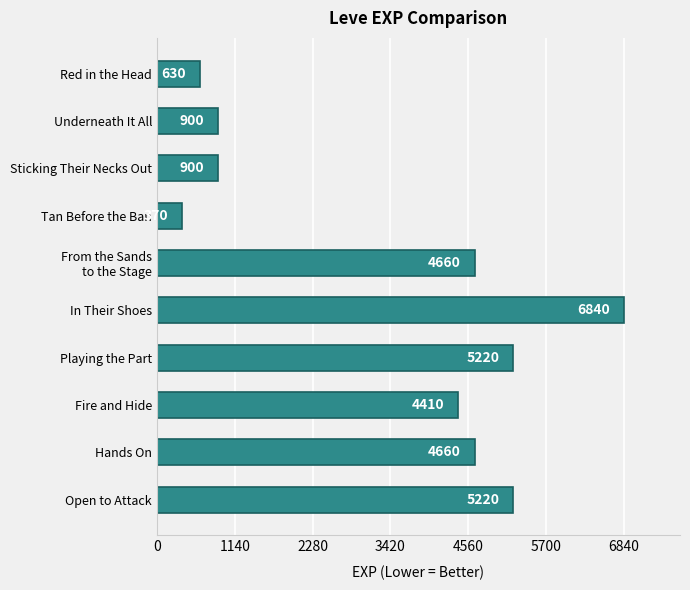

What is the minimum value shown in the chart?

370